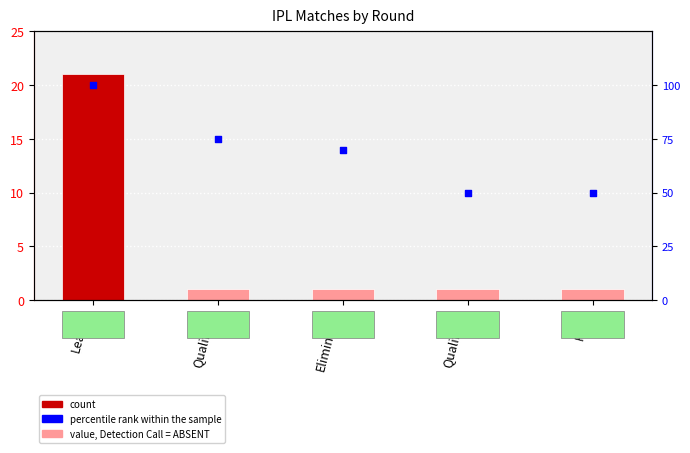

Is the value of percentile rank at Eliminator greater than the value of Match Count at Qualifier1?

Yes